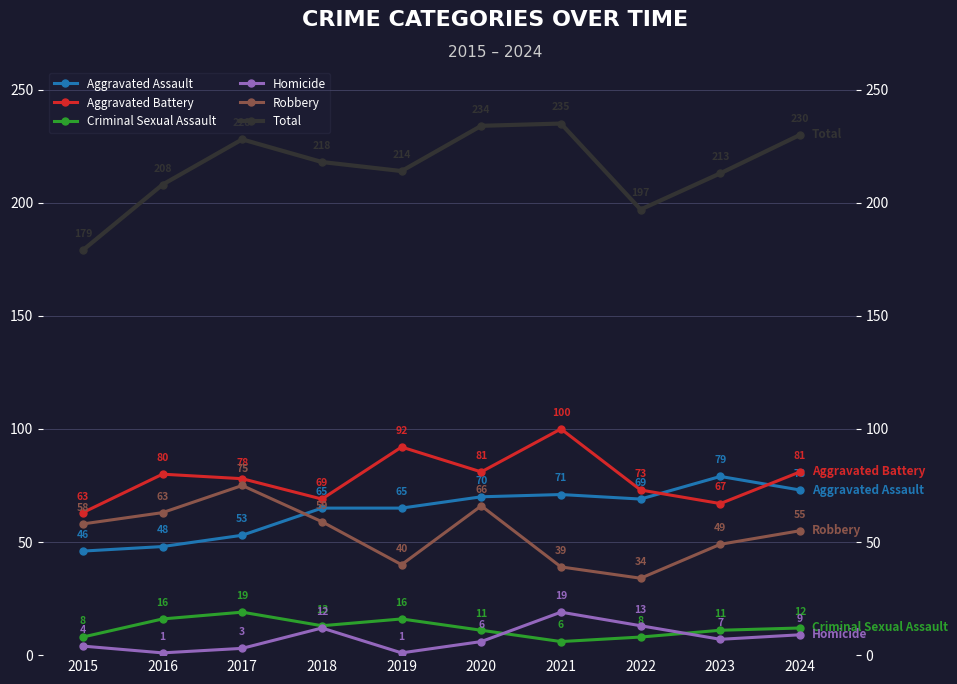

Is the value of Robbery at 2018 greater than the value of Criminal Sexual Assault at 2020?

Yes